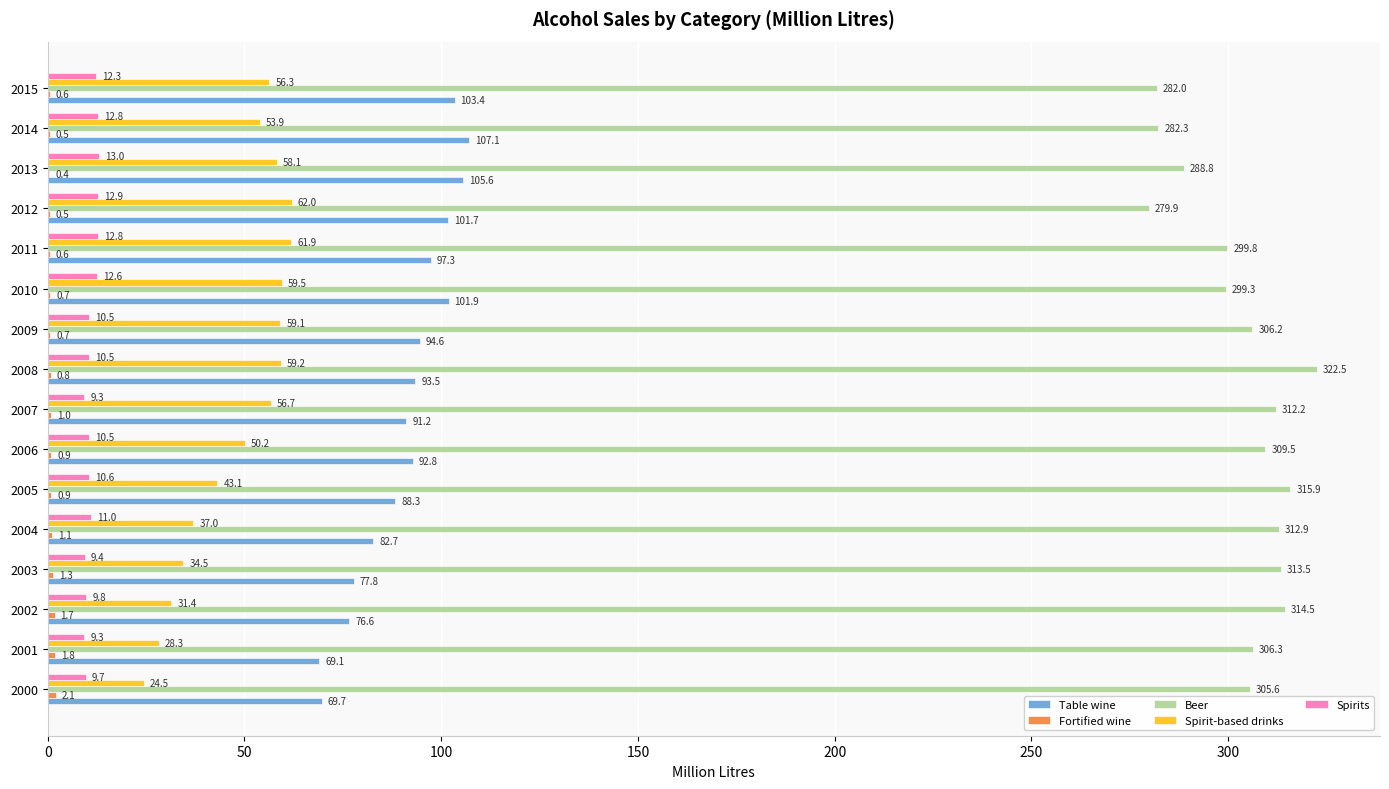

What is the maximum value shown in the chart?

322.5